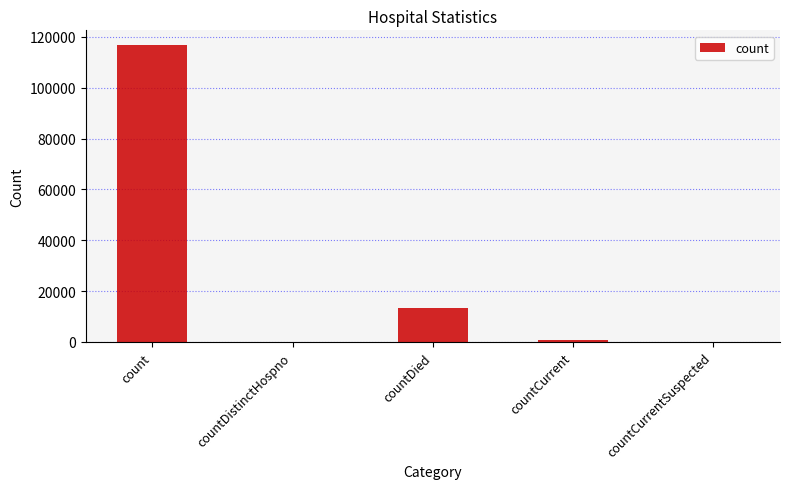

Between countCurrentSuspected and count, which is larger?

count